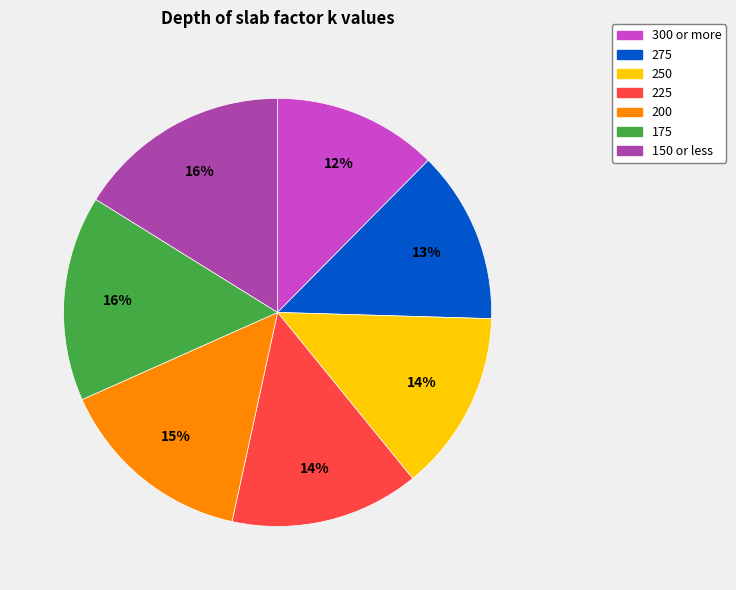

To the nearest percent, what is the difference between the largest and smallest slice percentages?

4%